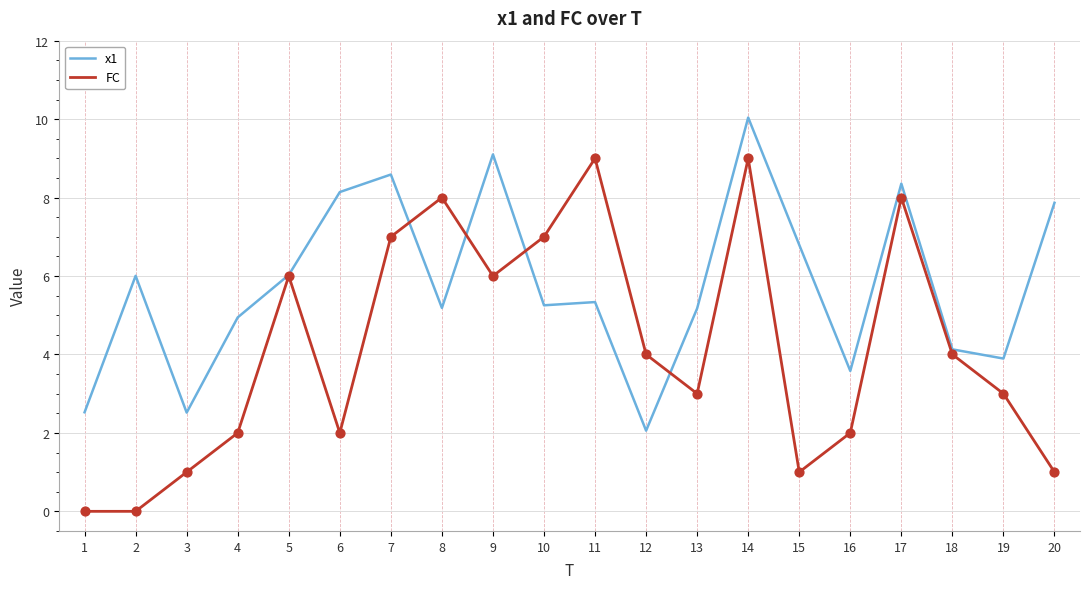

What is the spread (max minus min) of values at 10?

1.7